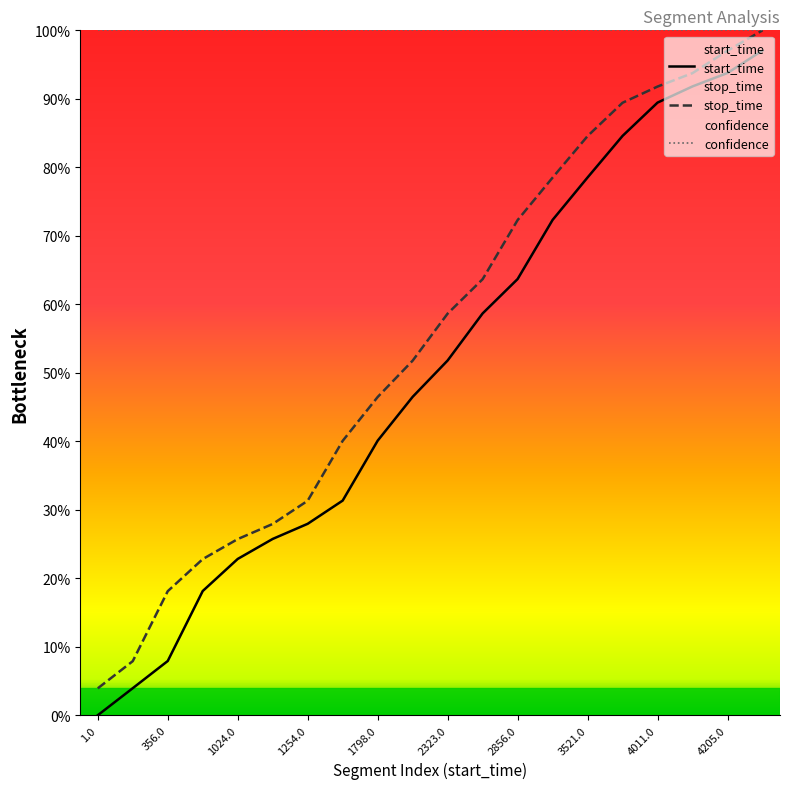

Which series has the largest range (max minus min)?

start_time